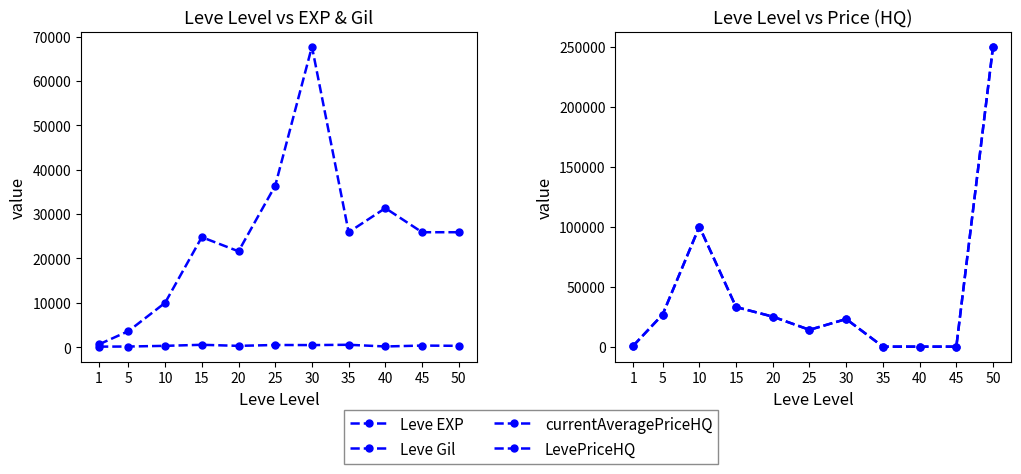

True or false: LevePriceHQ has a value of 14372.8 at 30.

False